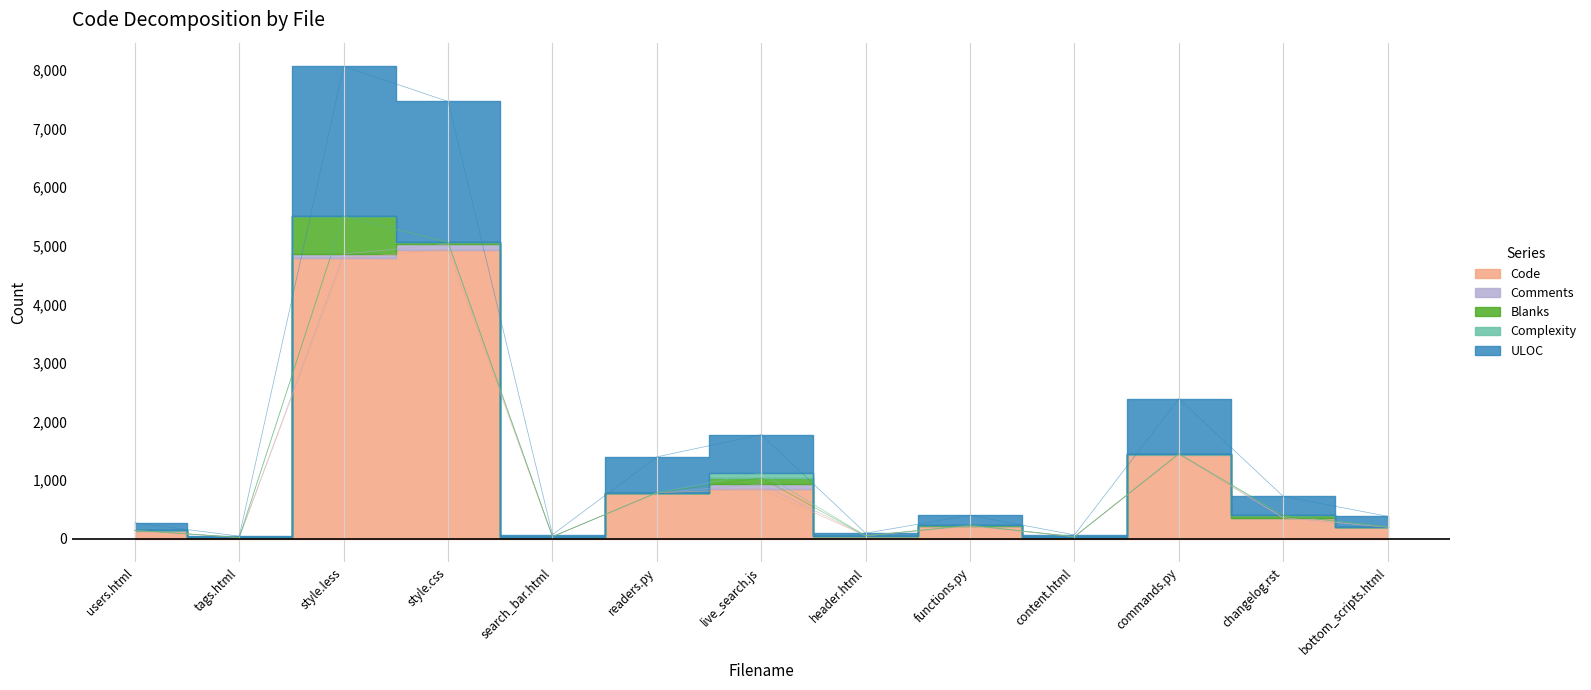

The Blanks series shows 374 at search_bar.html. True or false?

False